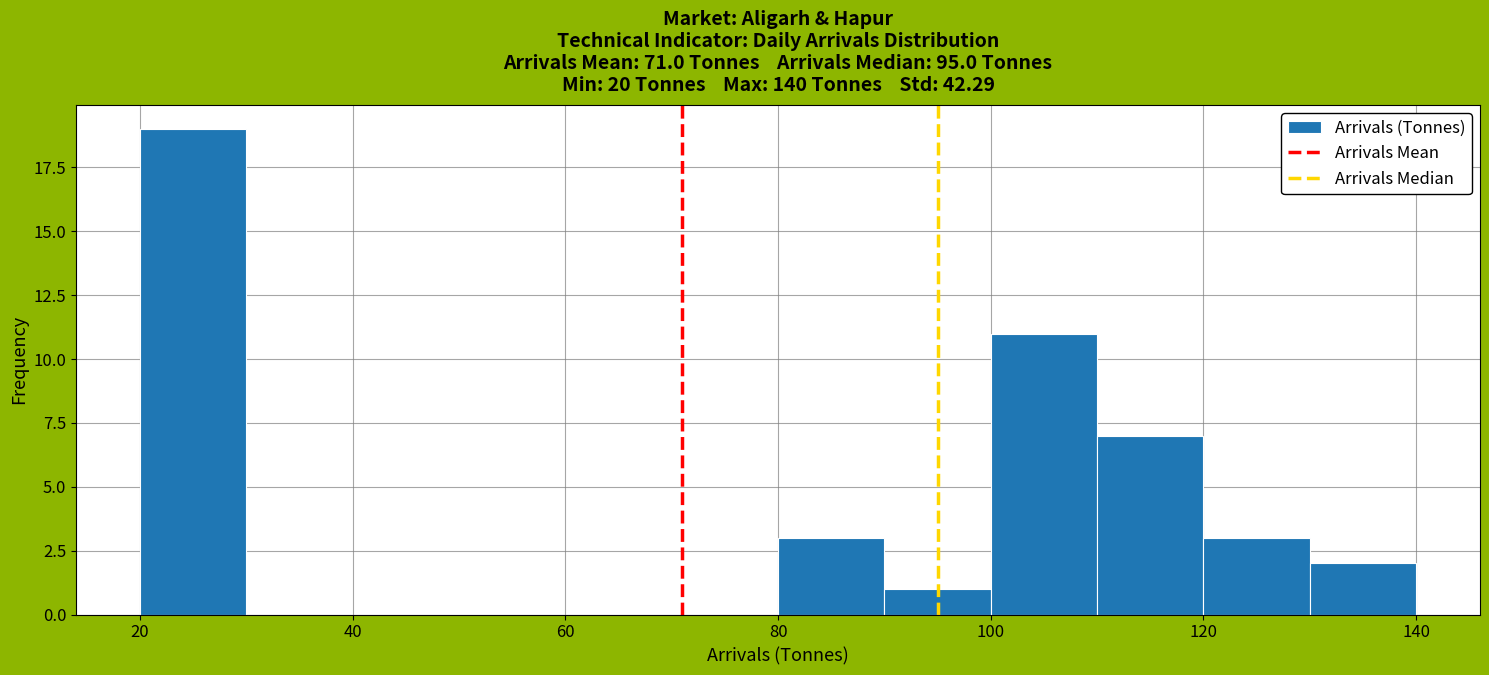

Reading left to right, transcribe this chart: for each bar, give the range it covers on the x-axis and its height. The values are not printed on the chart, so give them approximately, as read against the axis.

20 to 30: 19
30 to 40: 0
40 to 50: 0
50 to 60: 0
60 to 70: 0
70 to 80: 0
80 to 90: 3
90 to 100: 1
100 to 110: 11
110 to 120: 7
120 to 130: 3
130 to 140: 2